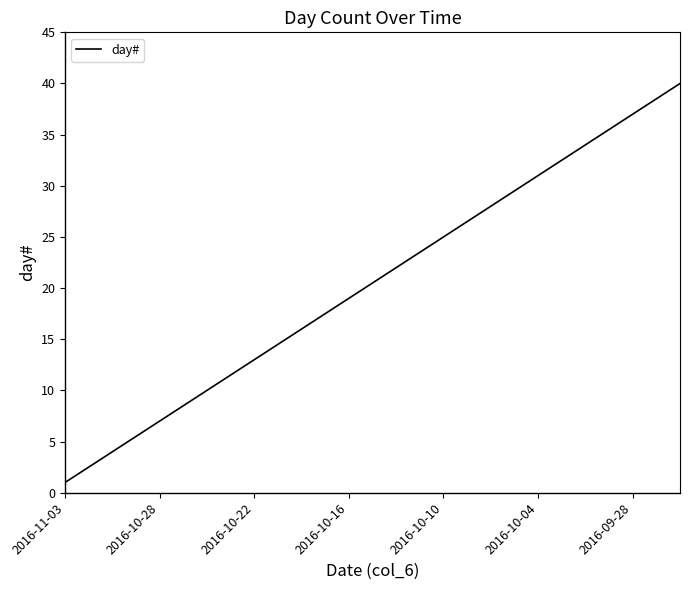

Is it true that the value at 2016-09-28 is 37?

True